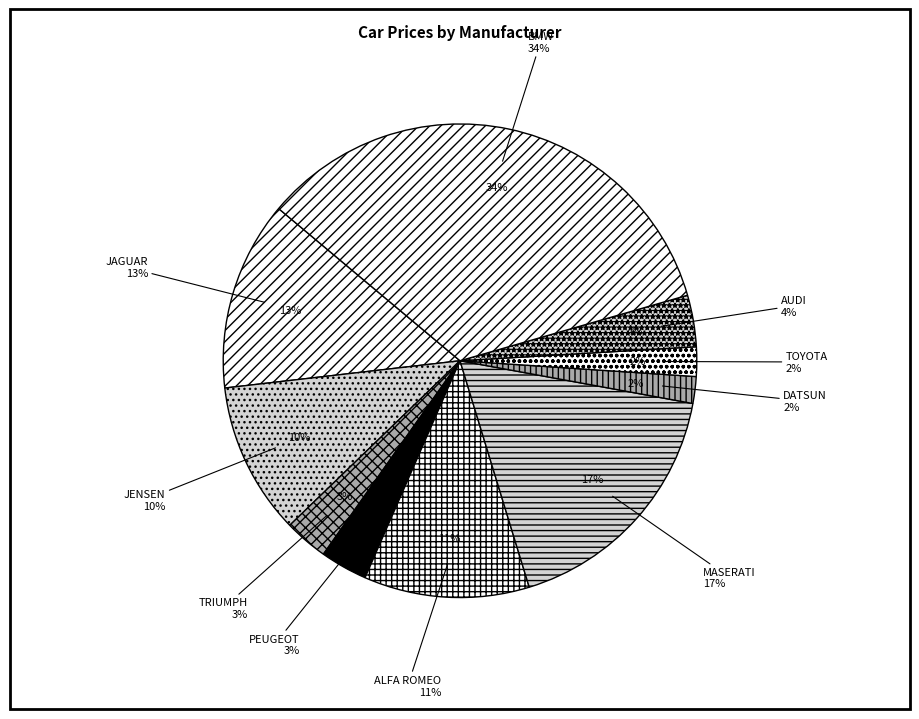

To the nearest percent, what percentage of the pie is JAGUAR?

13%